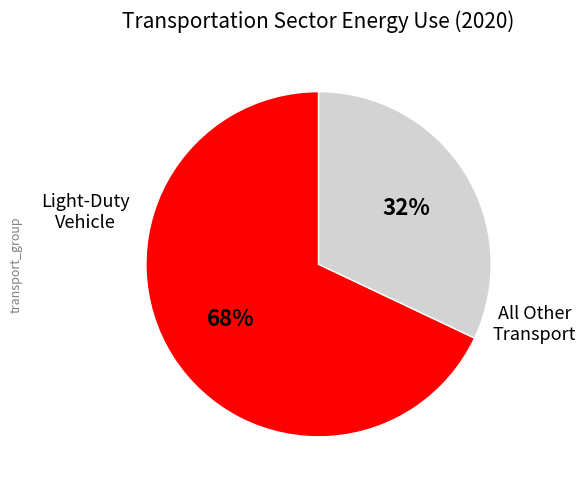

Is there any slice that represents more than half of the pie?

Yes